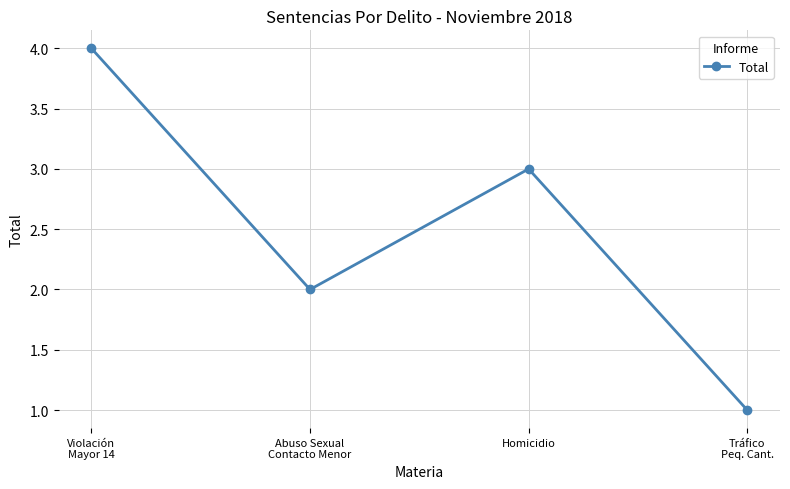

How many points are lower than both their immediate neighbors (excluding endpoints)?

1